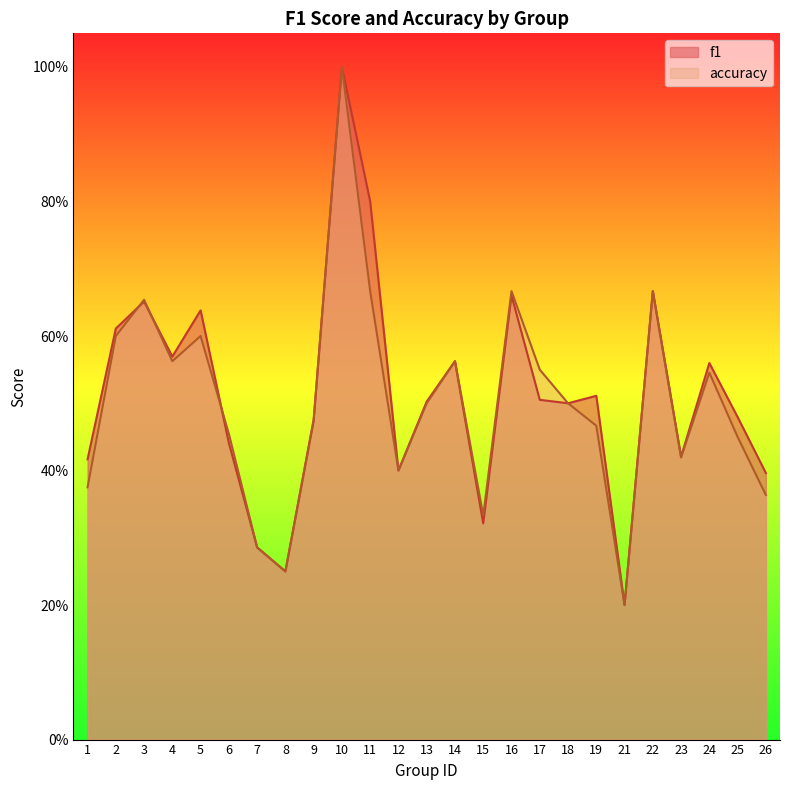

True or false: accuracy has a value of 0.3 at 9.

False